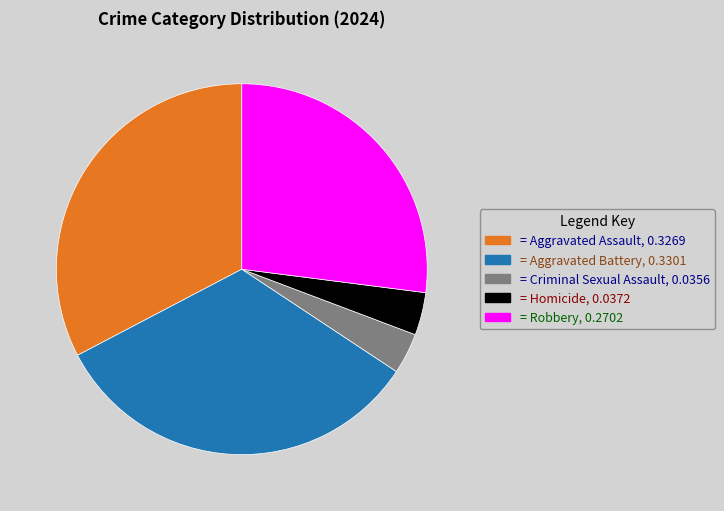

Does any single category account for the majority?

No